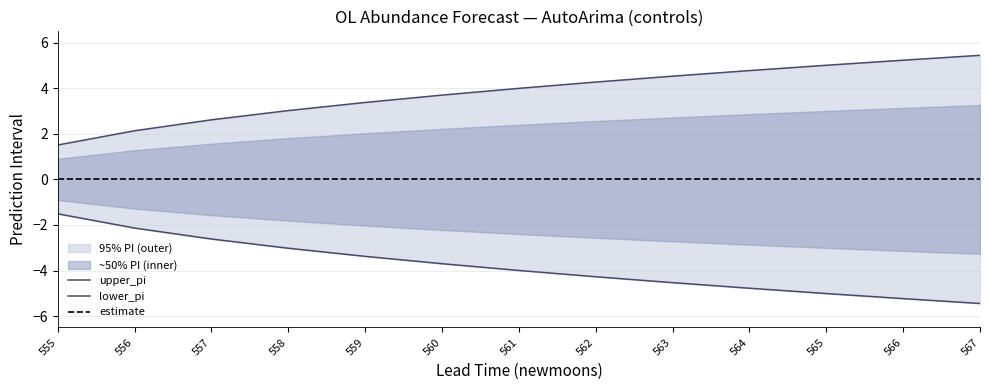

Is it true that upper_pi equals 6.3 at 560?

False